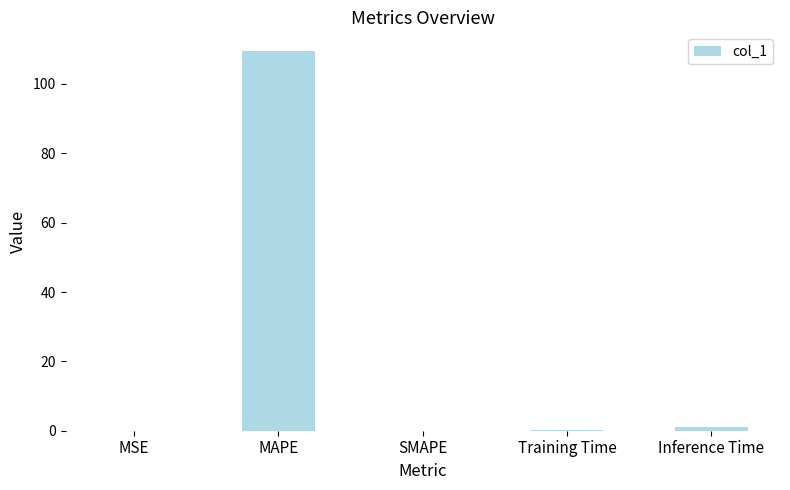

What is the average value?

22.1